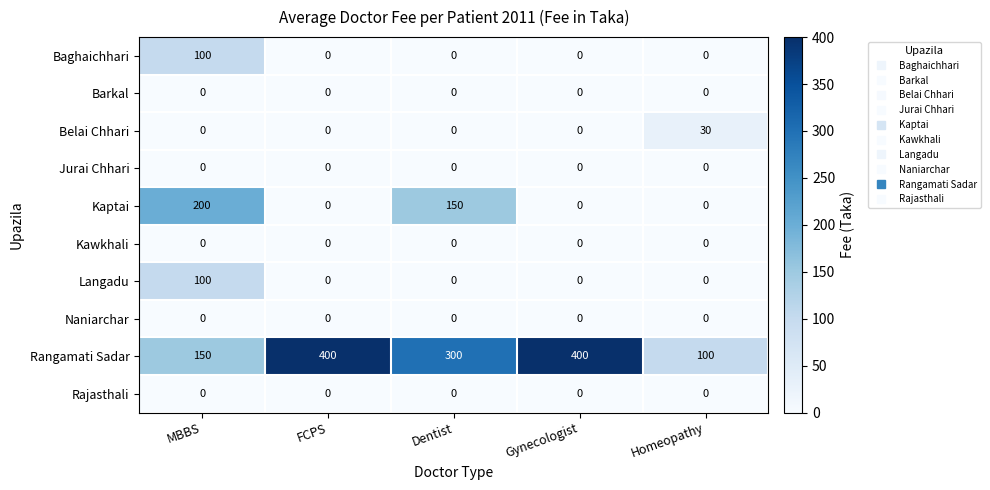

What is the difference between the highest and lowest values at Dentist?

300